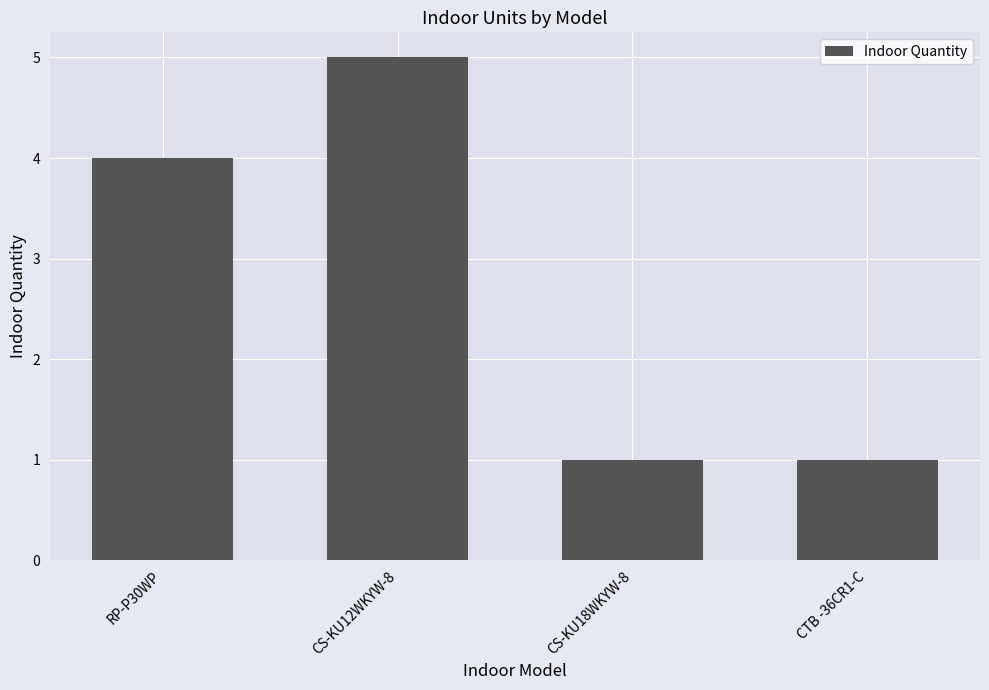

Which label corresponds to the largest value in the chart?

CS-KU12WKYW-8